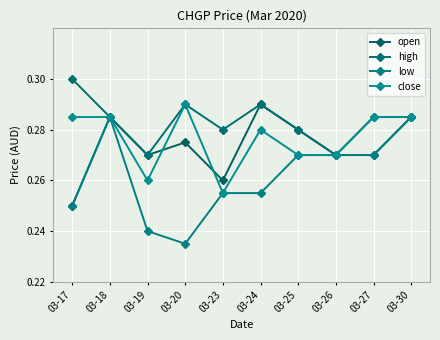

What is the sum of all close values?

2.8